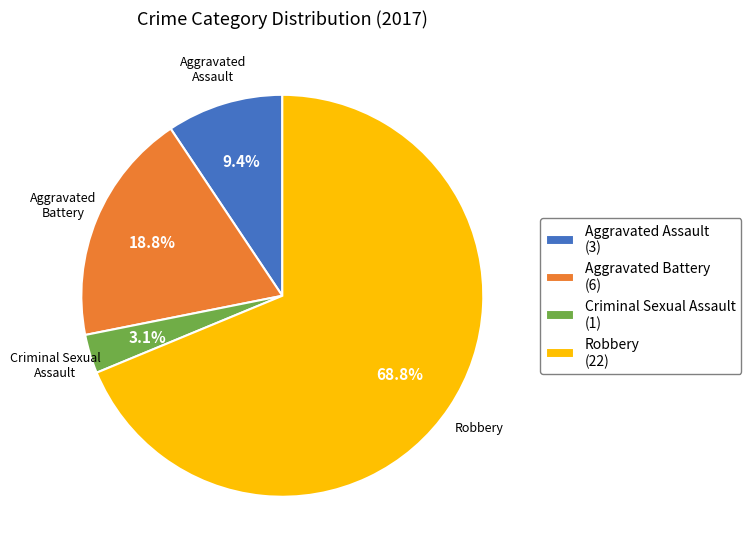

How many segments does this pie chart have?

4